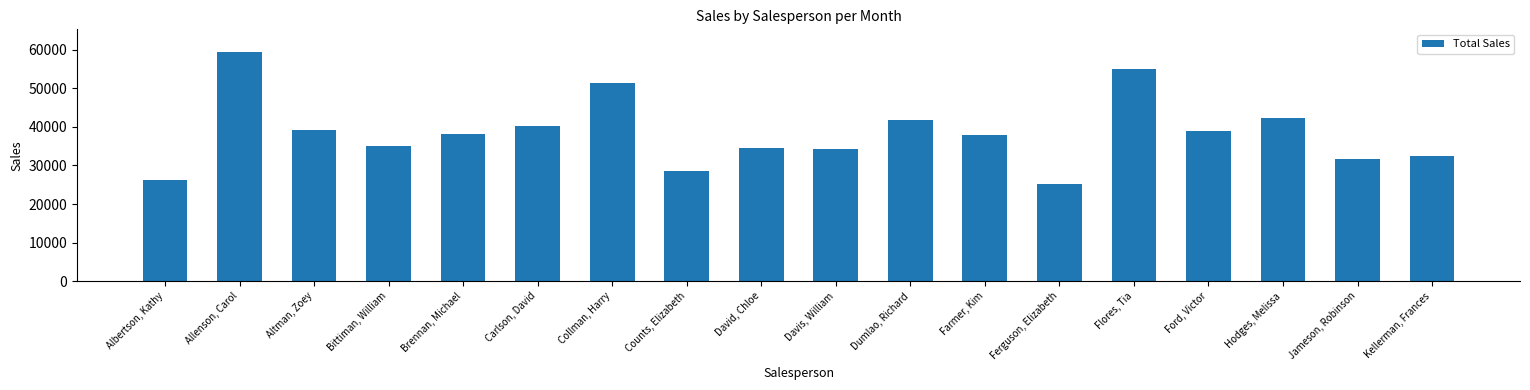

What is the ratio of the value at Albertson, Kathy to the value at Ferguson, Elizabeth?

1.0